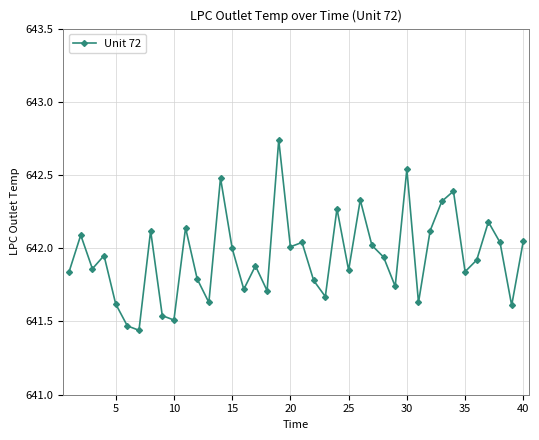

True or false: there are more than 2 points higher than both neighbors.

True